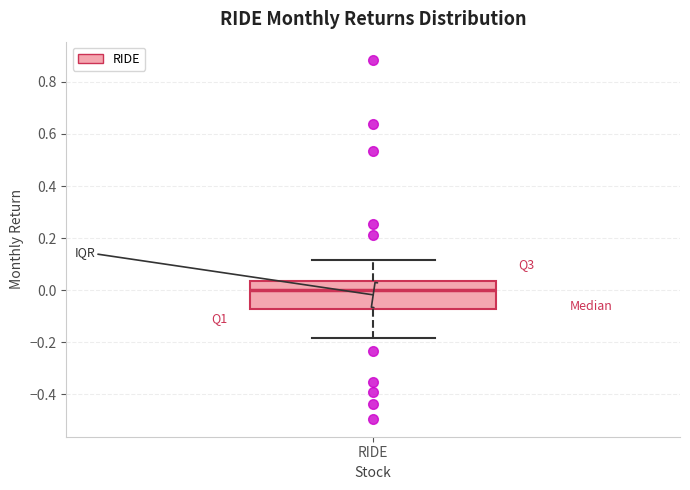

Transcribe this box plot: give where the median line is, the range the box spans, and where the two whiskers end, as read against the y-axis. The values are not printed on the chart, so give them approximately, as read against the axis.

median 0.00, box -0.08 to 0.04, whiskers -0.18 to 0.12